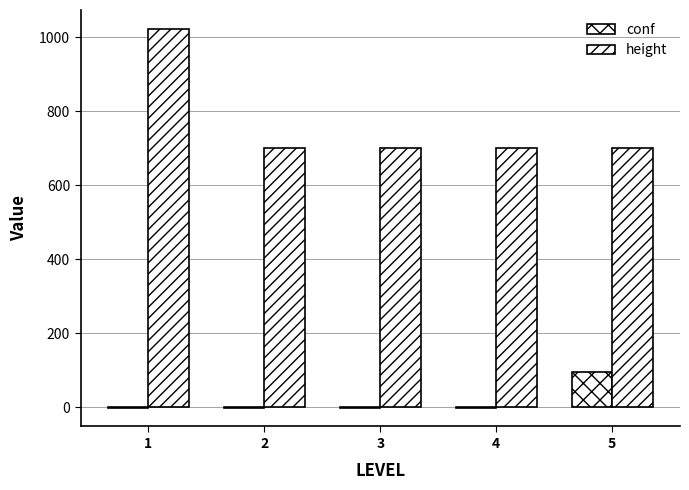

How many data points in conf are above -1?

1